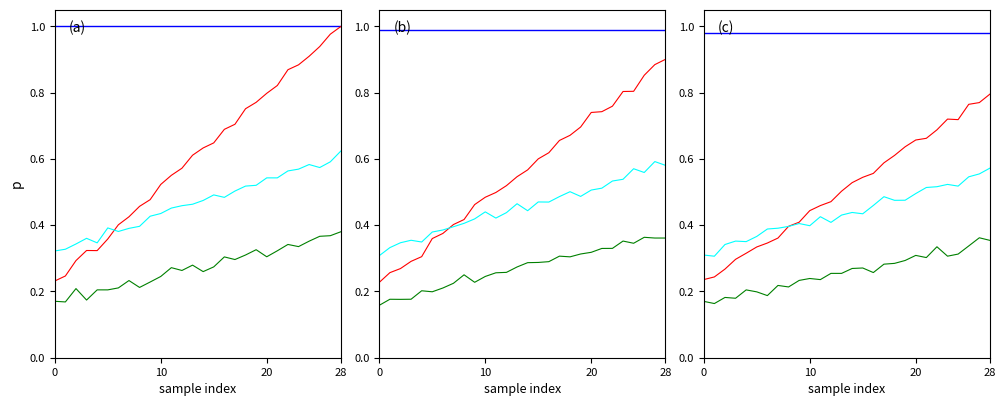

True or false: s1cDNASampleNumber_cumMean and rnaSampleNumber_cumMean intersect in this chart.

False